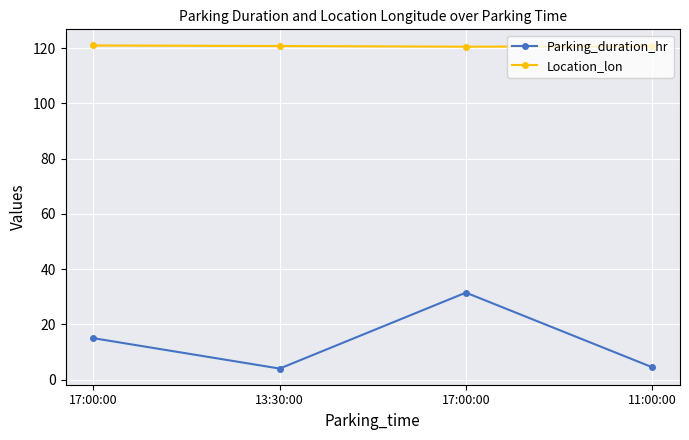

How many interior local valleys does the Parking_duration_hr series have?

1